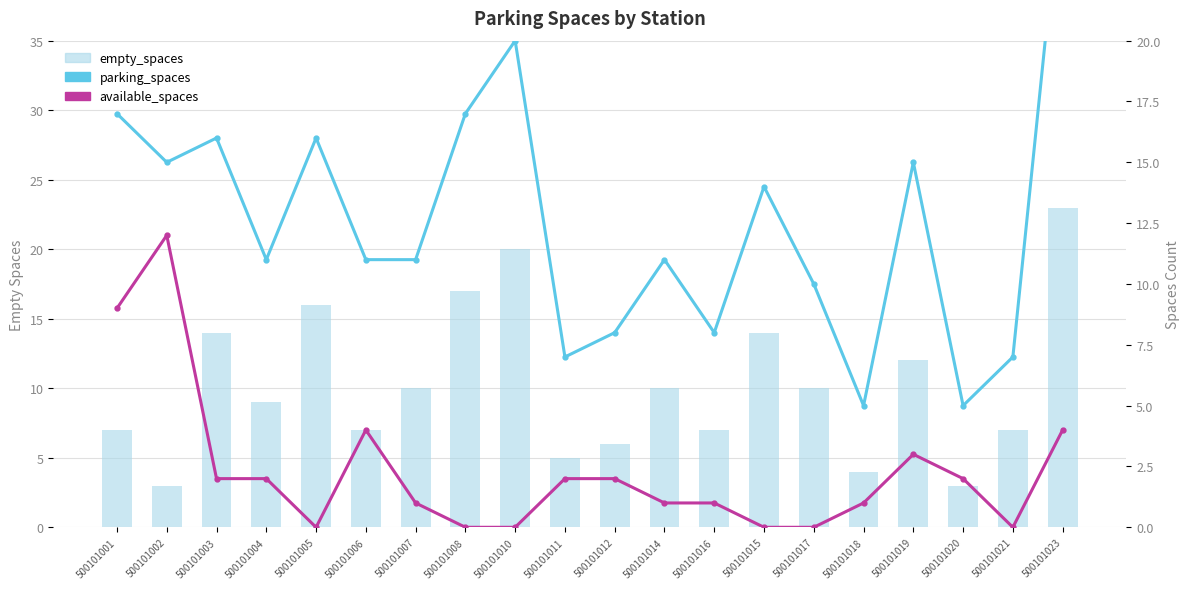

Reading left to right, transcribe all the data shown in this chart.

empty_spaces: 500101001=7	500101002=3	500101003=14	500101004=9	500101005=16	500101006=7	500101007=10	500101008=17	500101010=20	500101011=5	500101012=6	500101014=10	500101016=7	500101015=14	500101017=10	500101018=4	500101019=12	500101020=3	500101021=7	500101023=23
parking_spaces: 500101001=17	500101002=15	500101003=16	500101004=11	500101005=16	500101006=11	500101007=11	500101008=17	500101010=20	500101011=7	500101012=8	500101014=11	500101016=8	500101015=14	500101017=10	500101018=5	500101019=15	500101020=5	500101021=7	500101023=27
available_spaces: 500101001=9	500101002=12	500101003=2	500101004=2	500101005=0	500101006=4	500101007=1	500101008=0	500101010=0	500101011=2	500101012=2	500101014=1	500101016=1	500101015=0	500101017=0	500101018=1	500101019=3	500101020=2	500101021=0	500101023=4